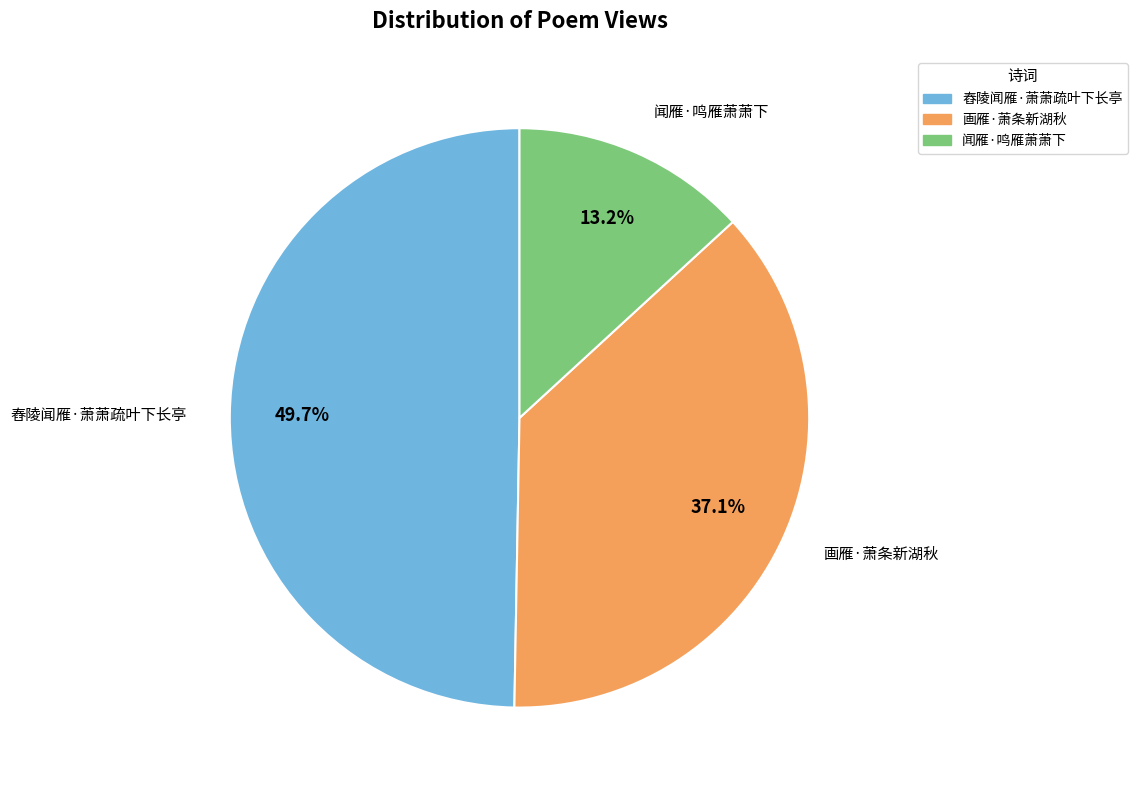

Rank the categories by value from lowest to highest.

闻雁·鸣雁萧萧下, 画雁·萧条新湖秋, 舂陵闻雁·萧萧疏叶下长亭